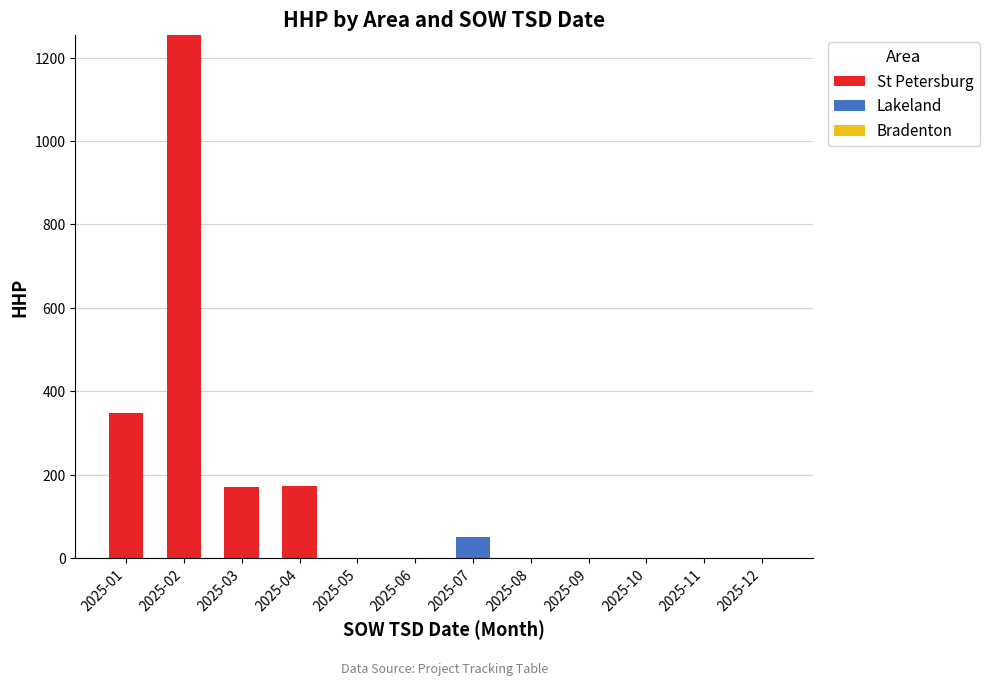

The value of St Petersburg at 2025-02 is 467. True or false?

False